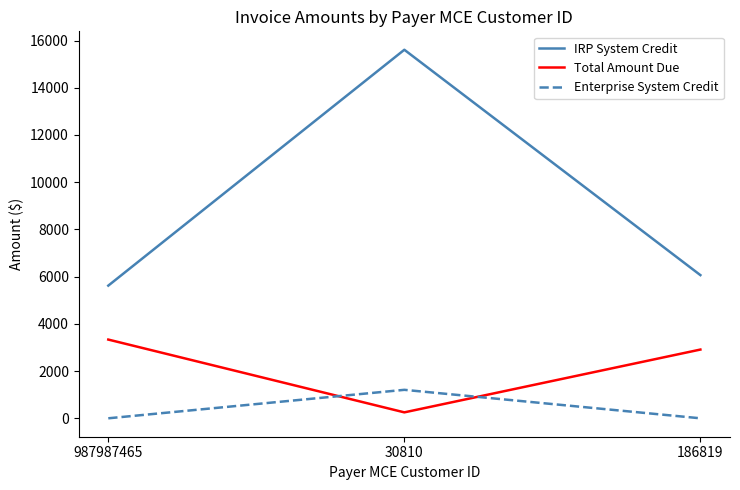

Reading right to left, list all the values displayed in this chart.

IRP System Credit: 6064.4	15610.2	5619.8
Total Amount Due: 2911.7	251.4	3334.8
Enterprise System Credit: 0.0	1205.9	0.0